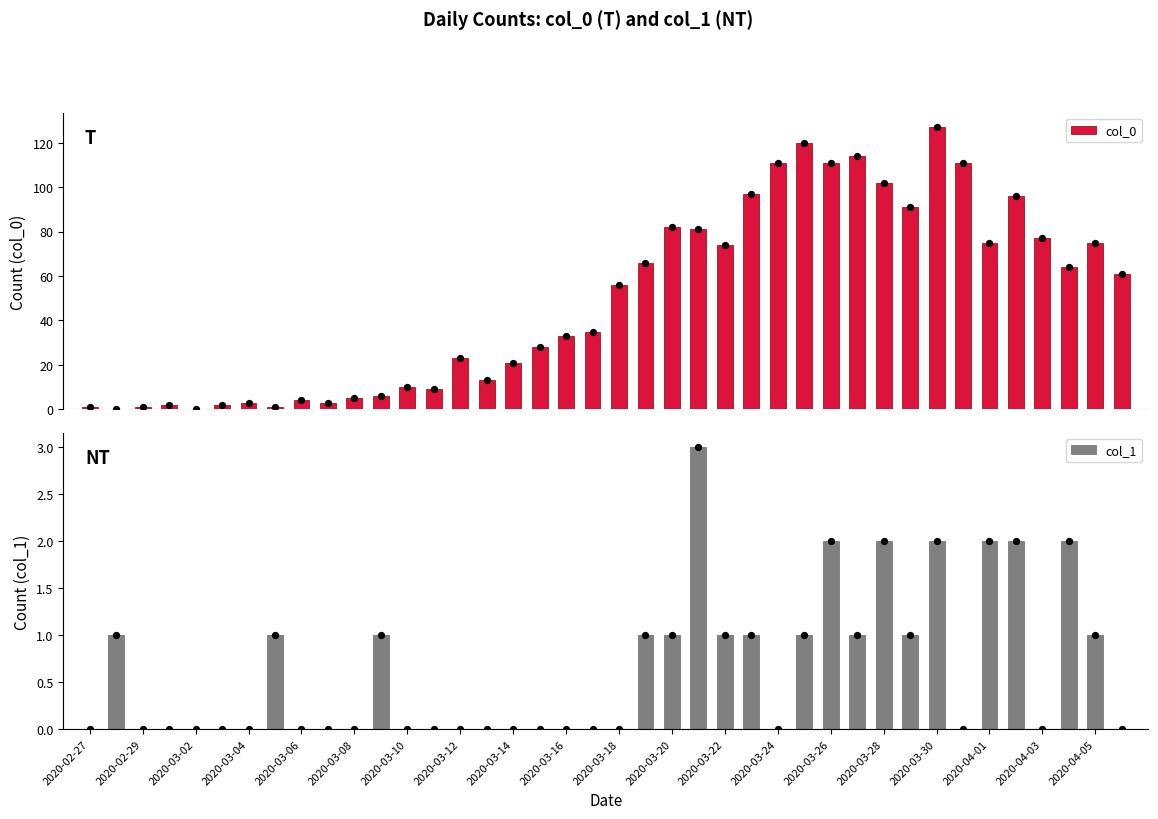

Which series has the largest total across all categories?

col_0